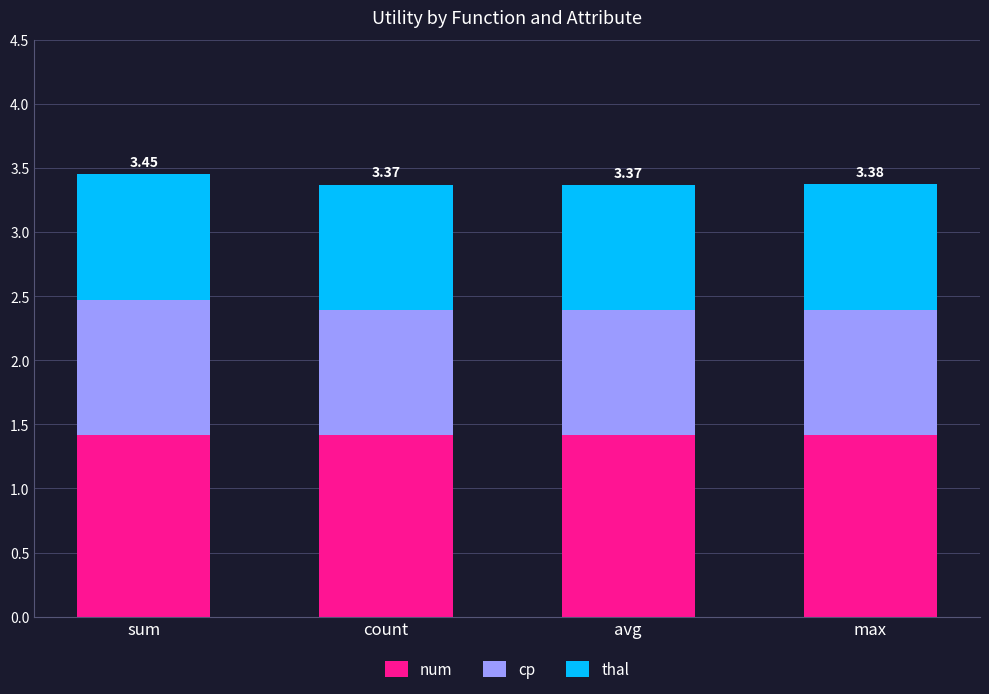

What is the total value across all series at avg?

3.4